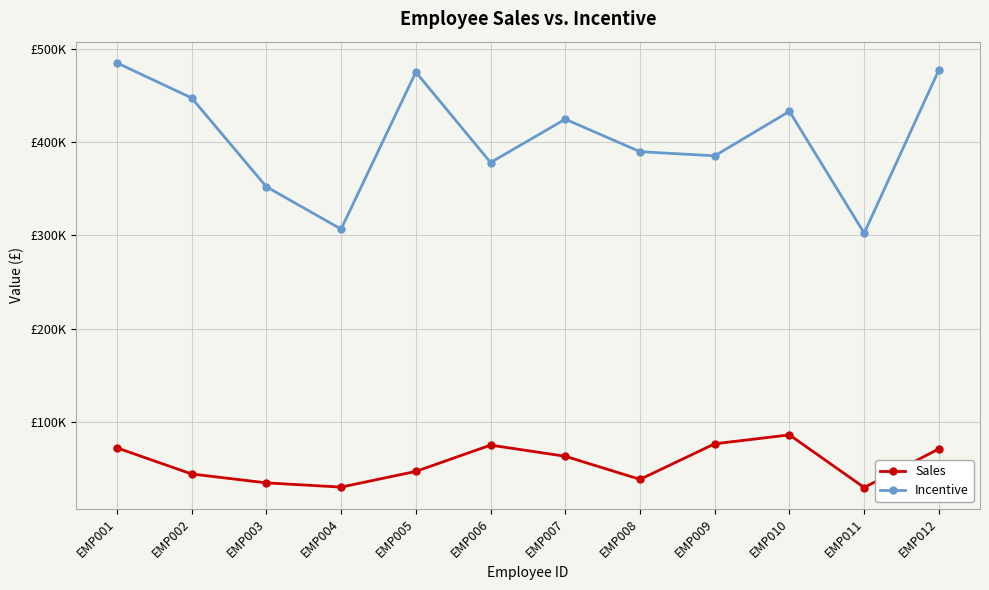

What is the sum of all Sales values?

674506.0